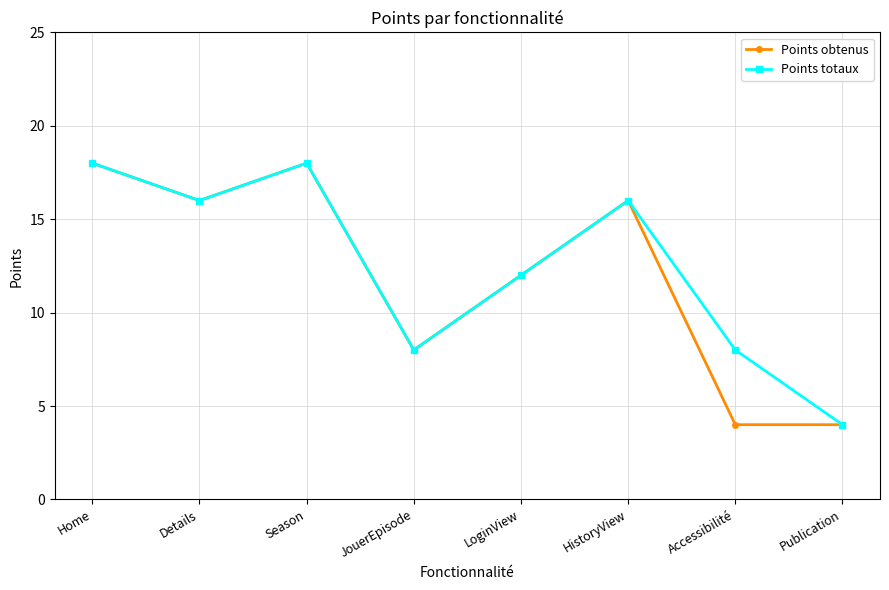

Read the Points totaux value at HistoryView, to the nearest 10.

20